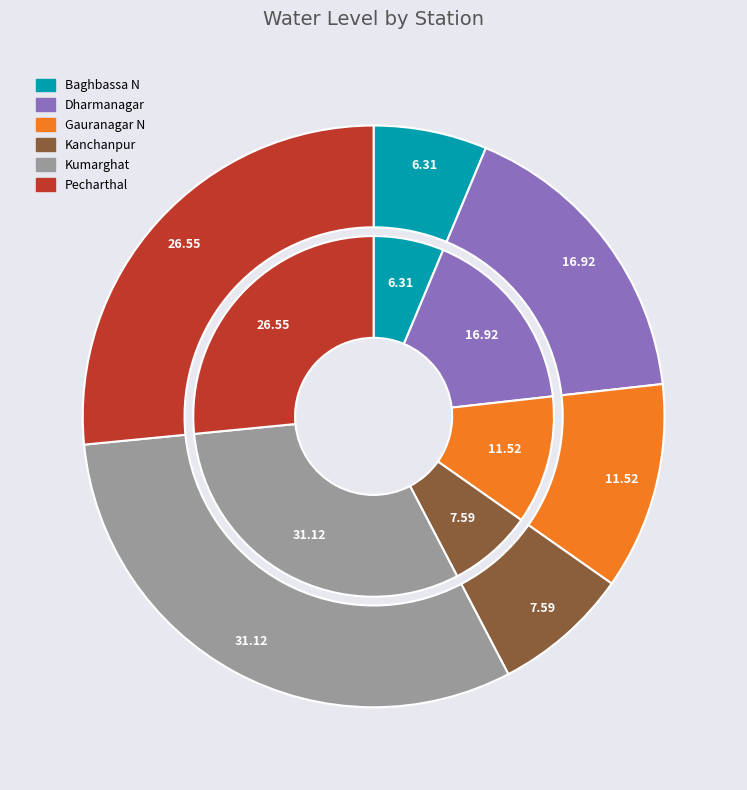

Count the number of slices in the pie.

6